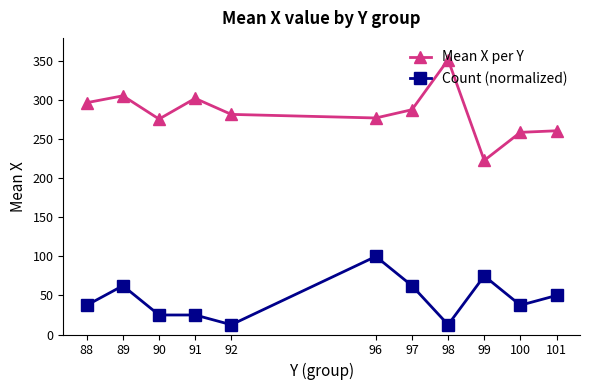

What is the value of the Count (normalized) point at the 6th from the left?

100.0